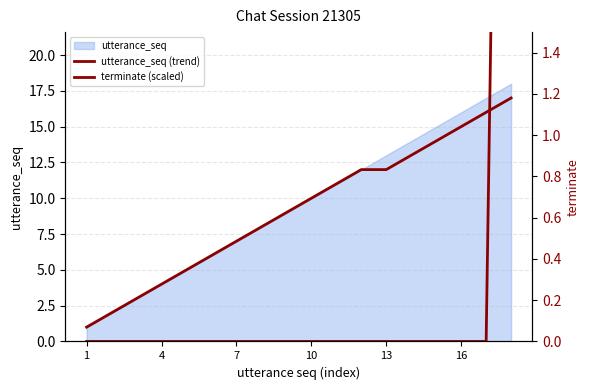

True or false: terminate (scaled) has more than 0 interior local peaks.

False